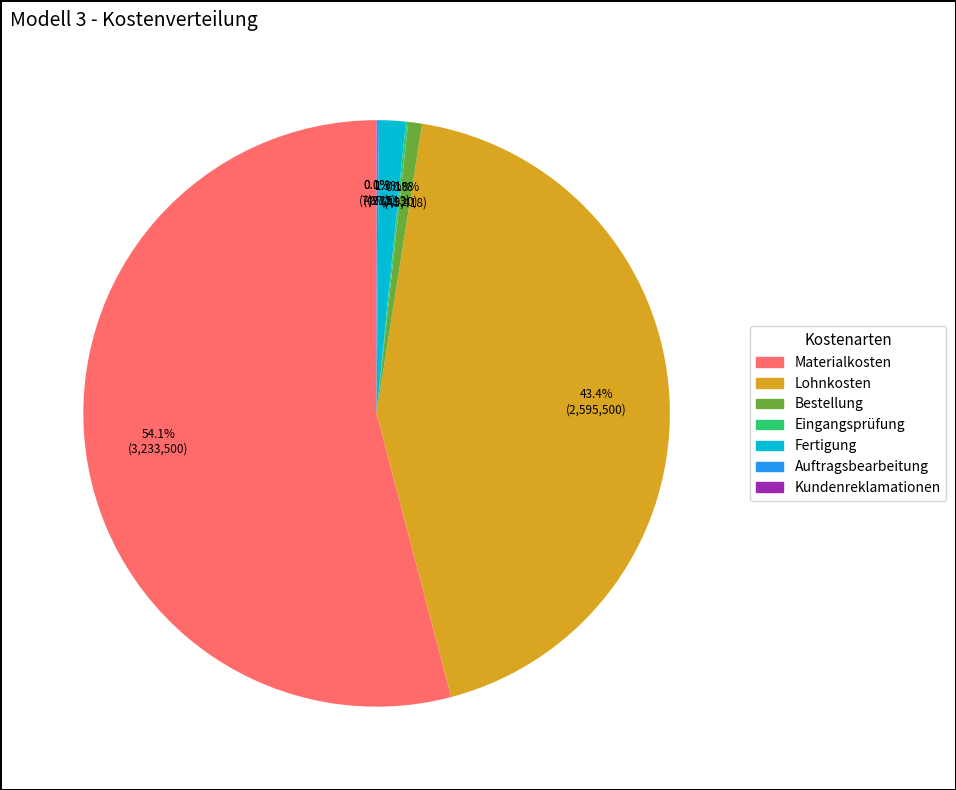

To the nearest percent, what is the average slice percentage?

14%